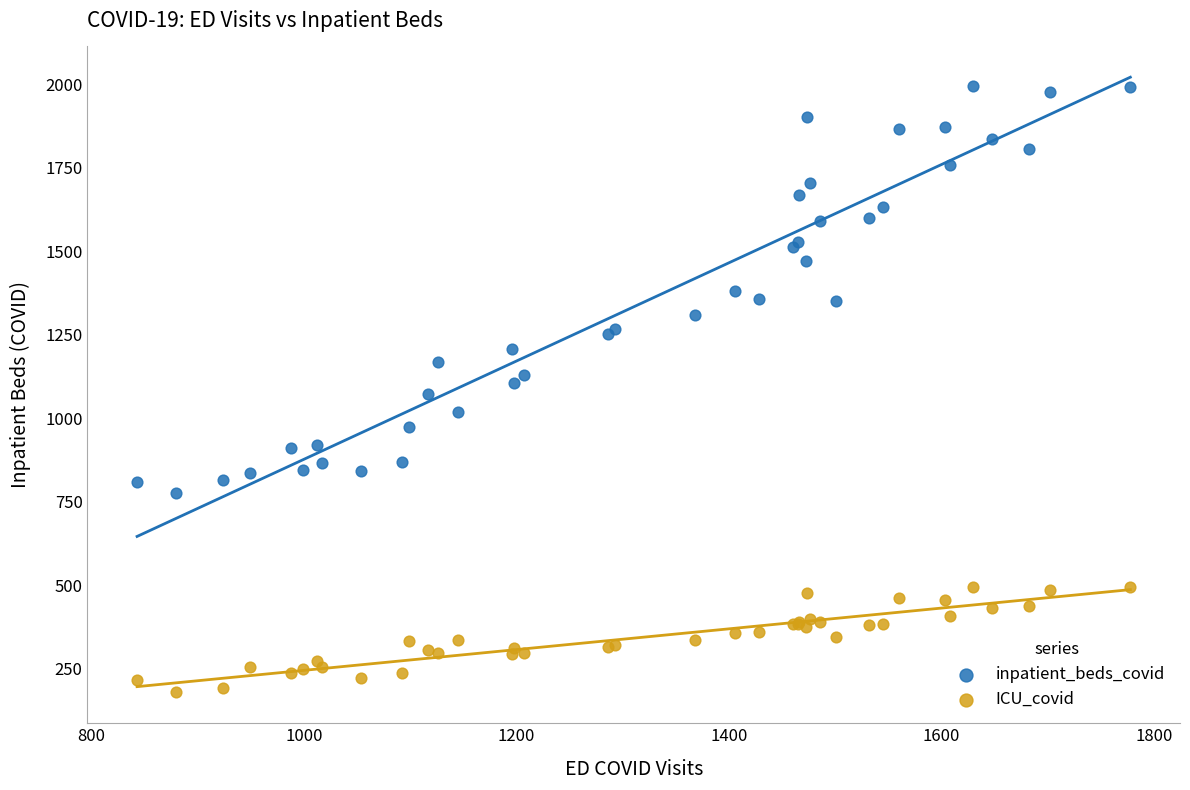

Which series contains the highest Y value?

inpatient_beds_covid